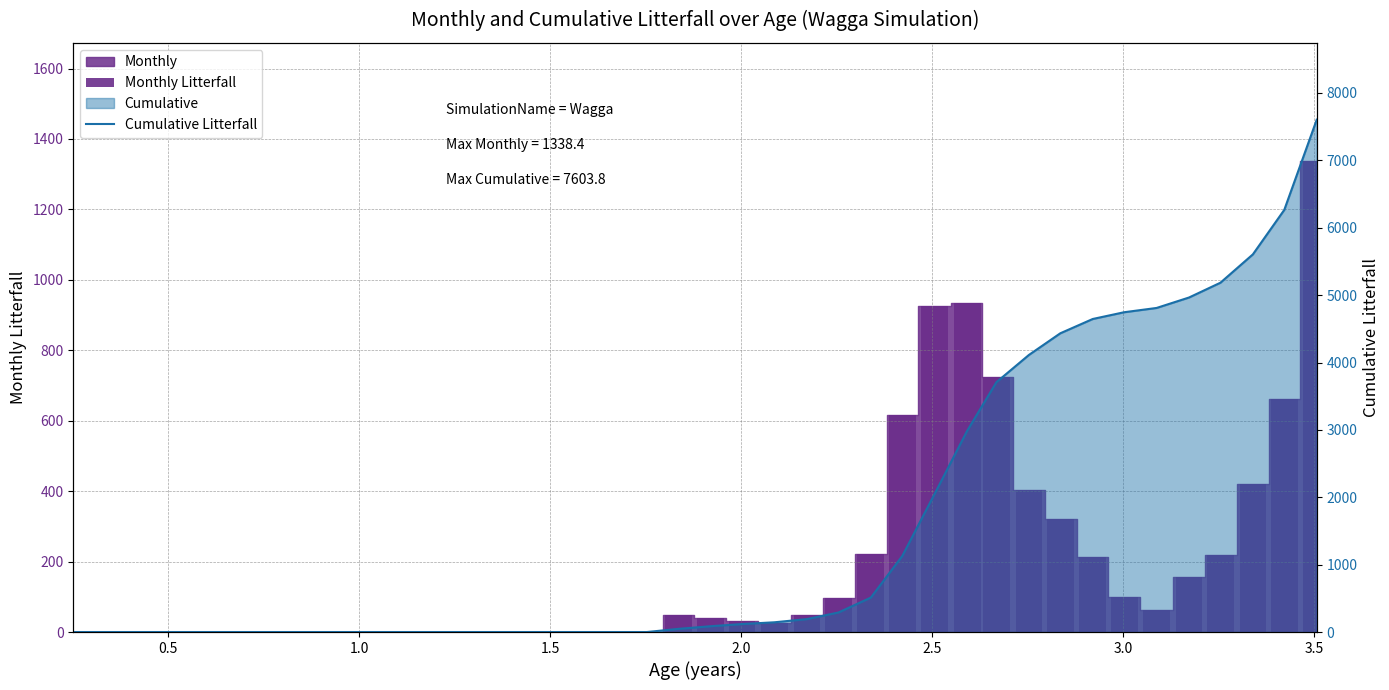

Which series changed the most between 12 and 18?

Monthly Litterfall